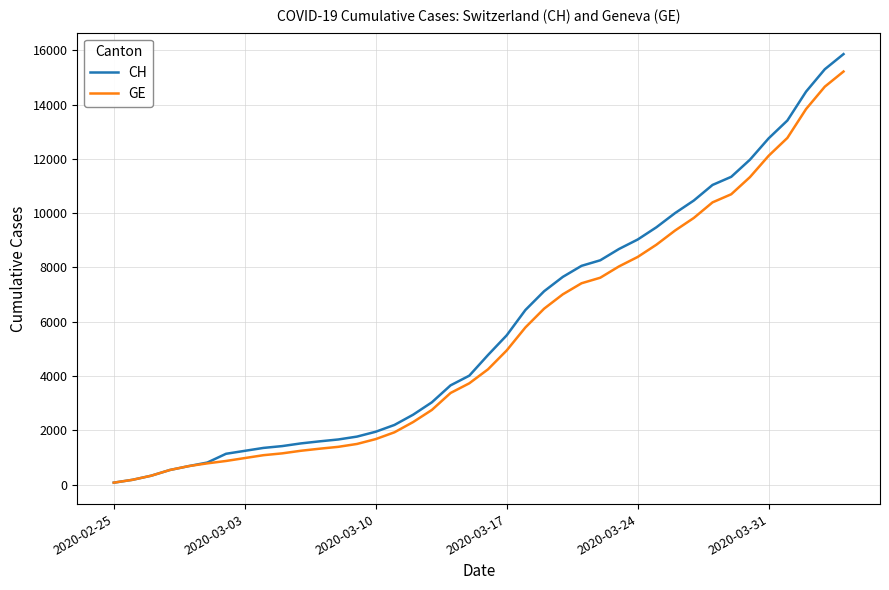

What is the greatest value displayed?

15861